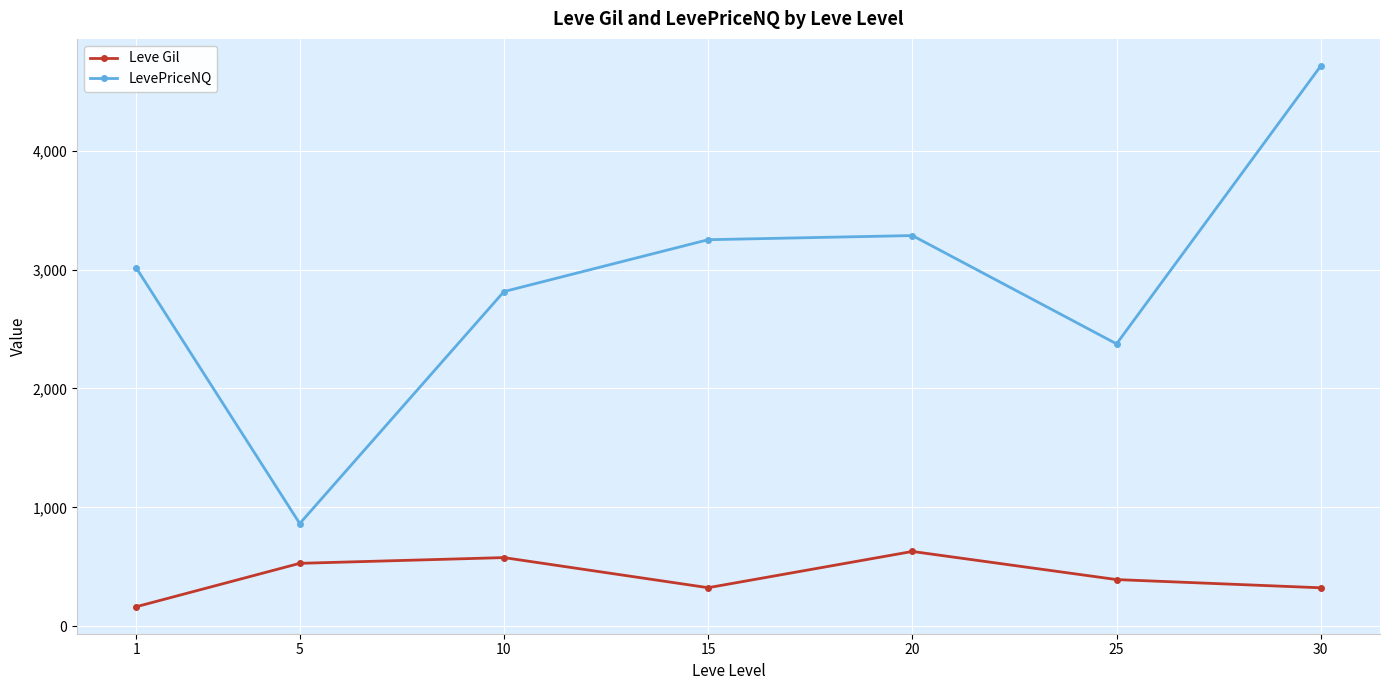

What is the minimum value for Leve Gil?

163.5